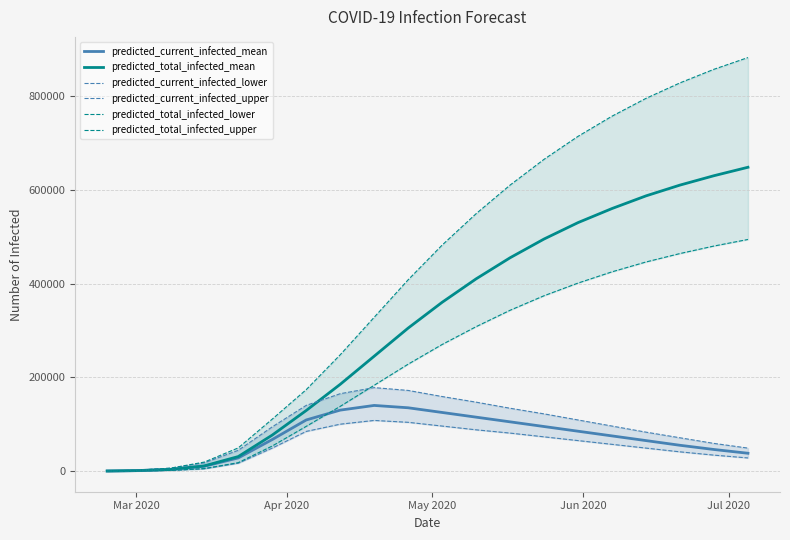

What is the maximum value for predicted_current_infected_mean?

140000